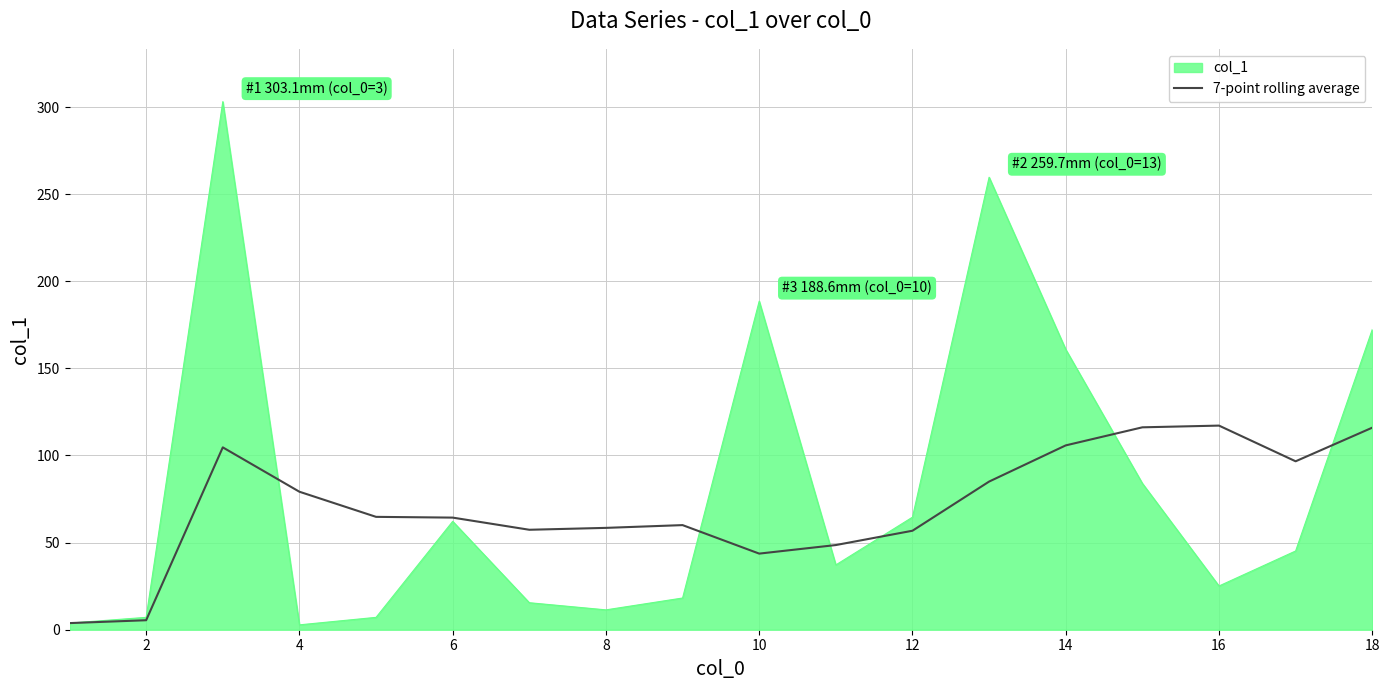

What is the smallest value displayed?

2.8